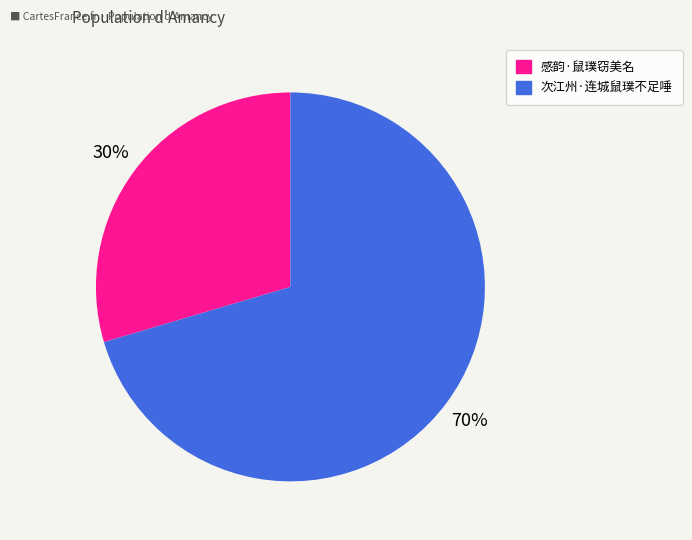

To the nearest percent, what is the combined percentage of 次江州·连城鼠璞不足唾 and 感韵·鼠璞窃美名?

100%